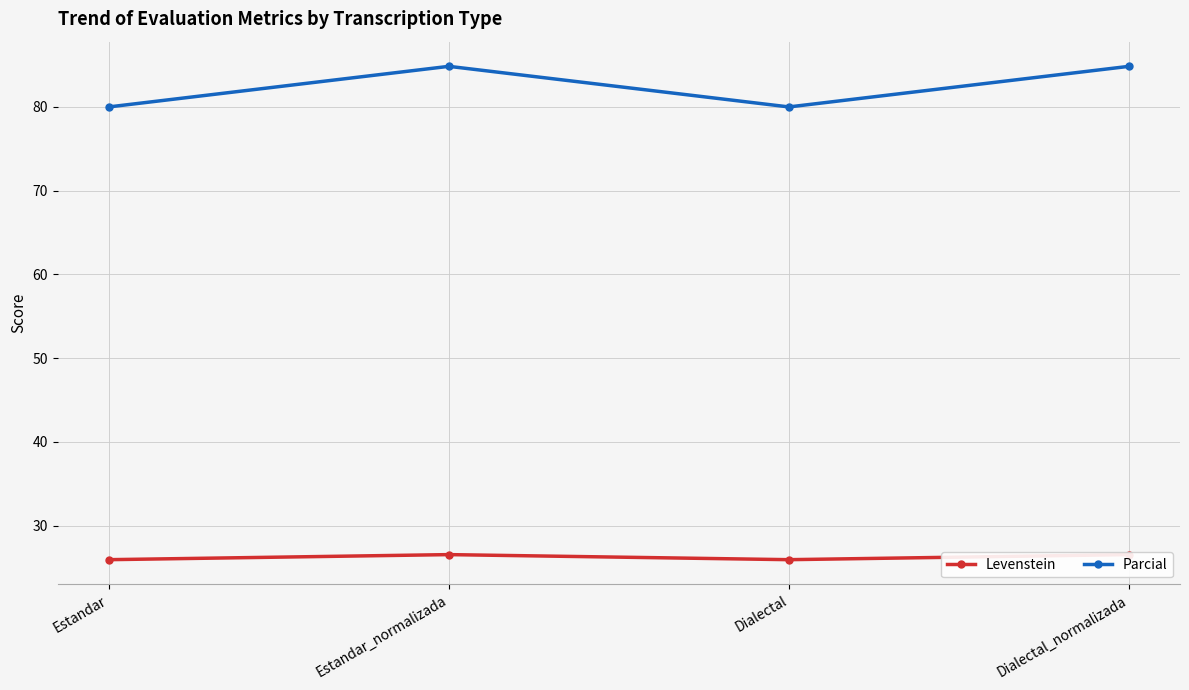

True or false: Levenstein has a value of 47.4 at Dialectal_normalizada.

False